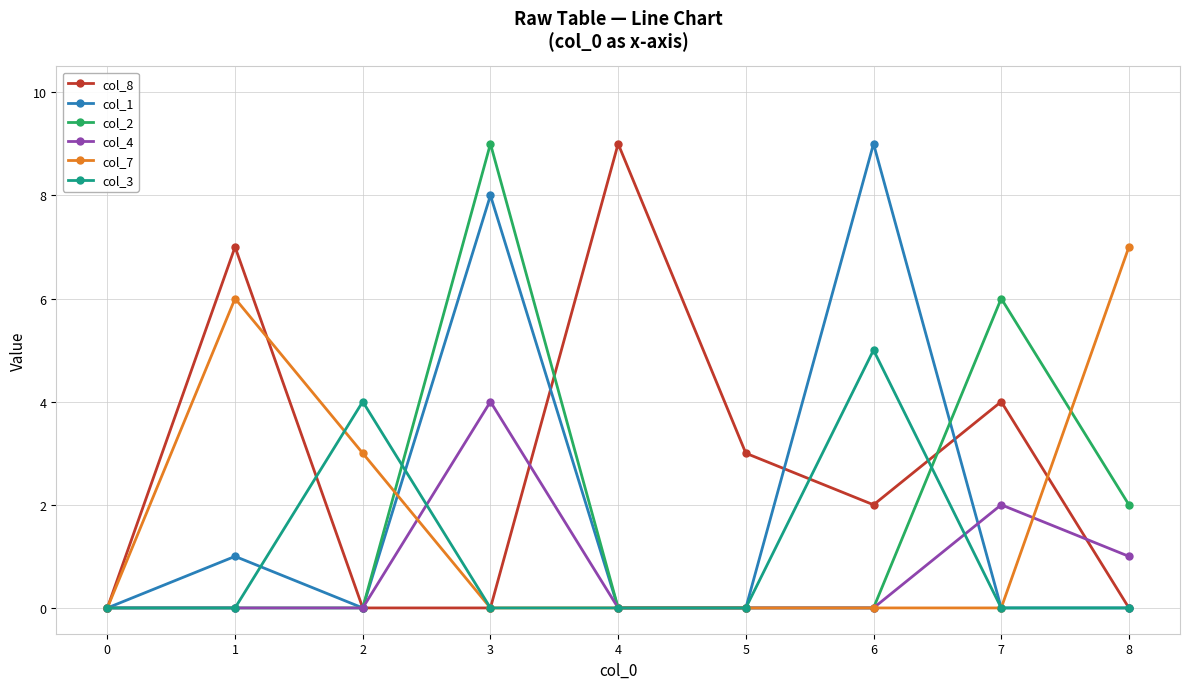

How many data points in col_8 are less than 2?

4